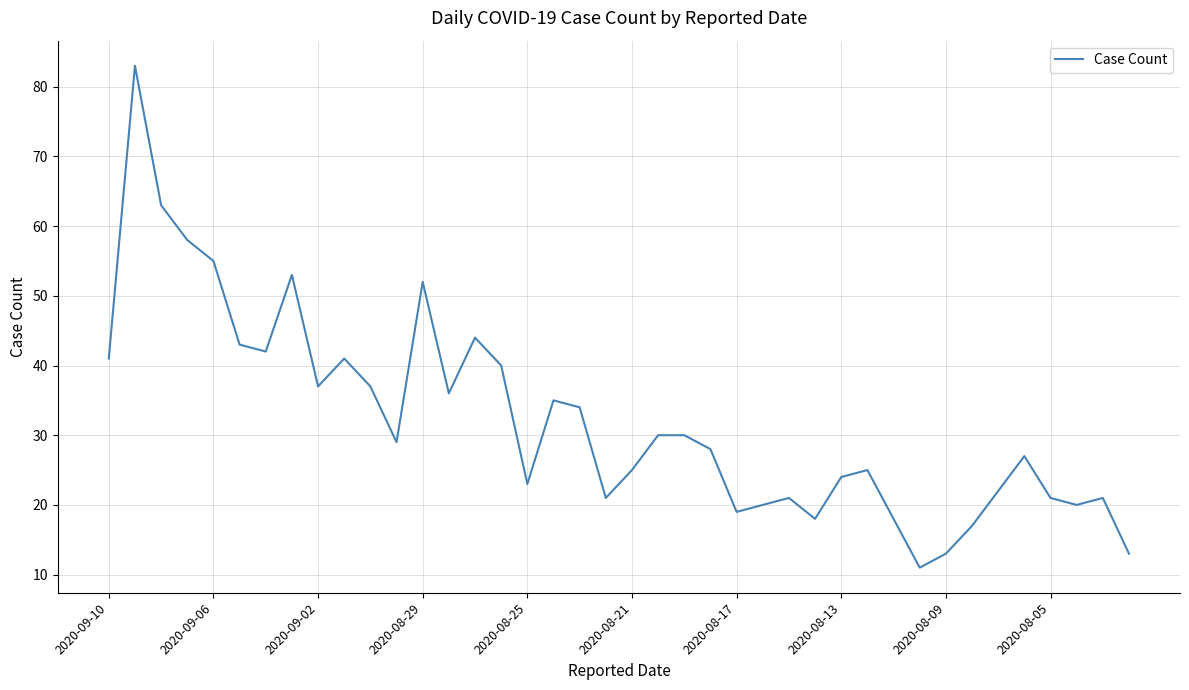

Does the chart display data point markers on the line(s)?

No